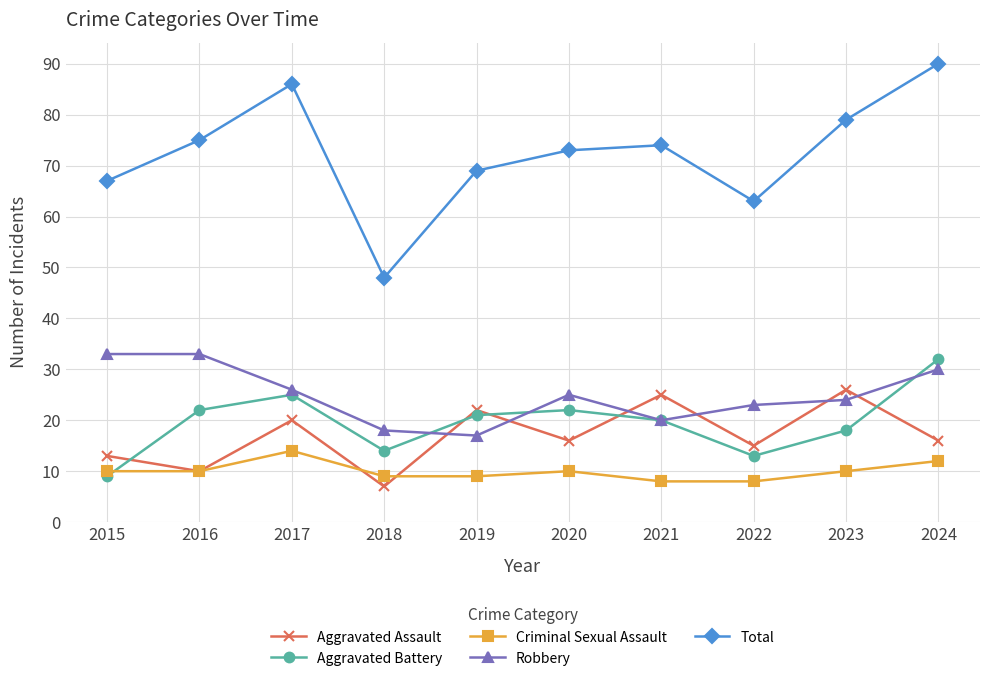

List the series in order of their peak value, highest first.

Total, Robbery, Aggravated Battery, Aggravated Assault, Criminal Sexual Assault